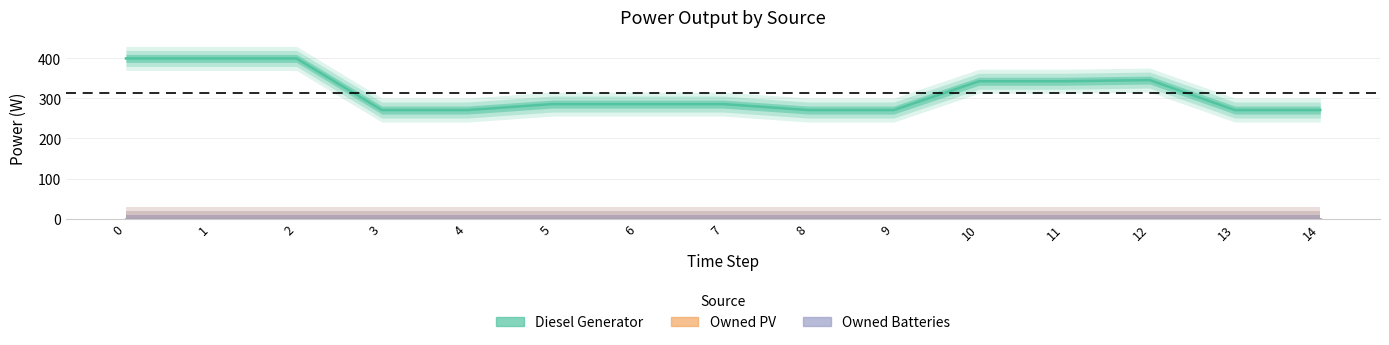

Reading left to right, extract all data points from this chart.

Diesel Generator: 400	400	400	271	271	286	286	286	271	271	343	343	346	271	271
Owned PV: 0	0	0	0	0	0	0	0	0	0	0	0	0	0	0
Owned Batteries: 0	0	0	0	0	0	0	0	0	0	0	0	0	0	0